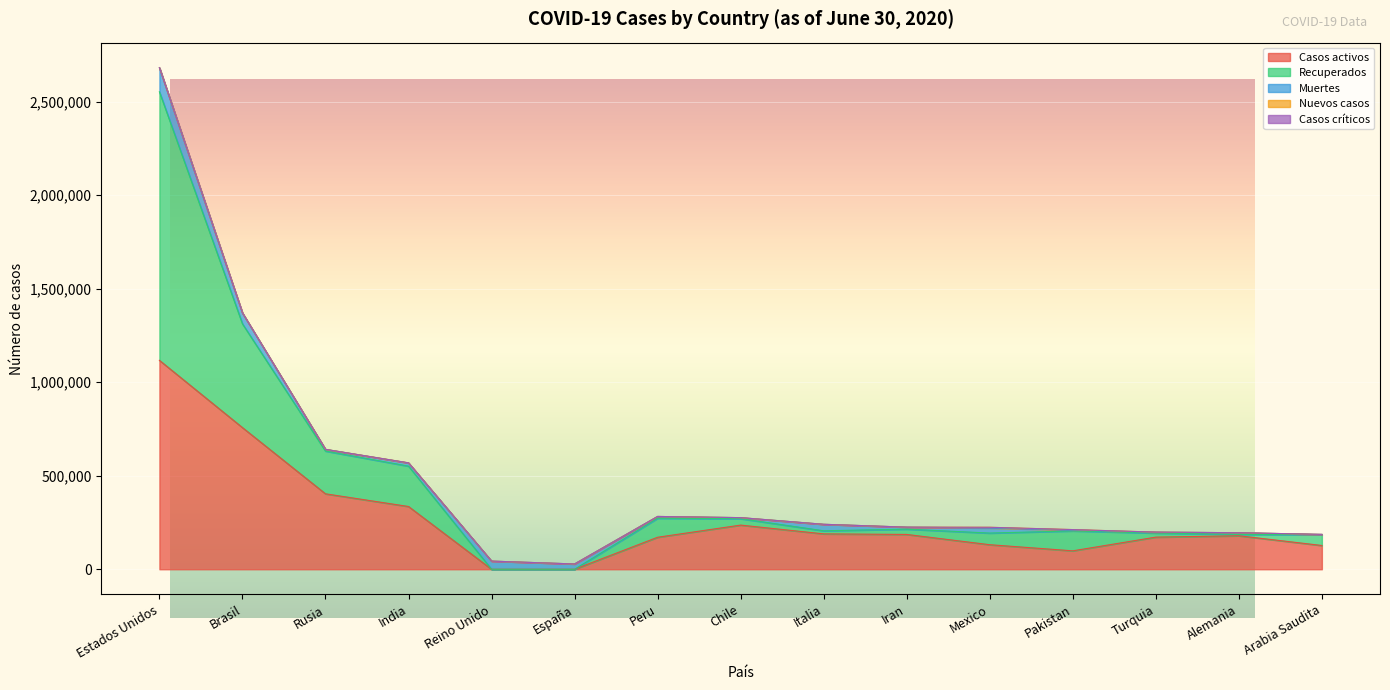

The Casos críticos series shows 0 at Peru. True or false?

True